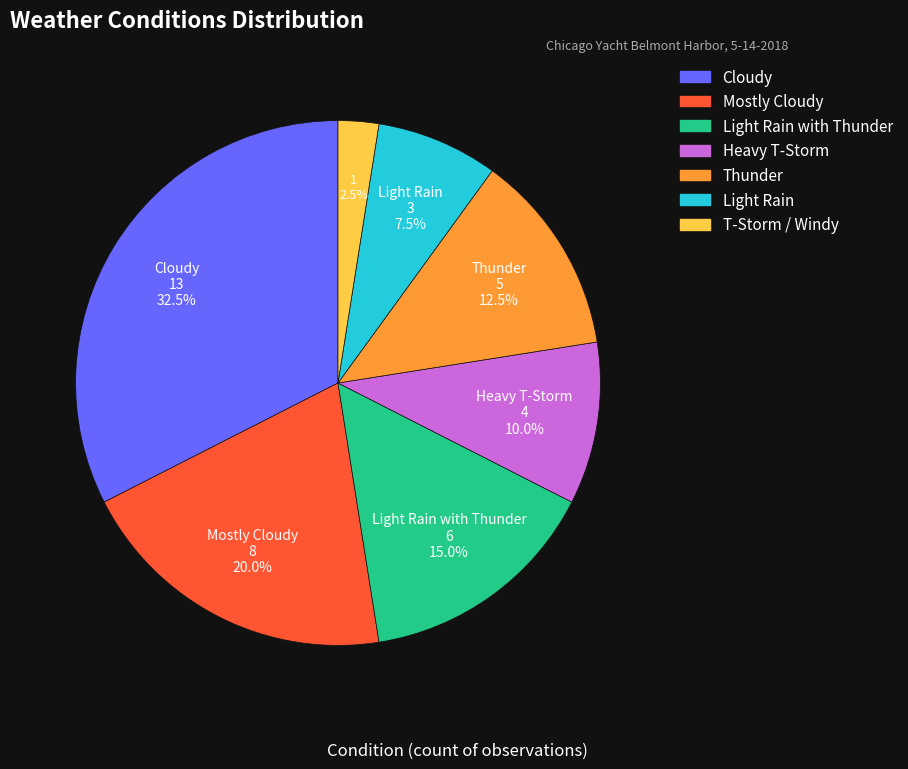

Rank the categories by value from lowest to highest.

T-Storm / Windy, Light Rain, Heavy T-Storm, Thunder, Light Rain with Thunder, Mostly Cloudy, Cloudy